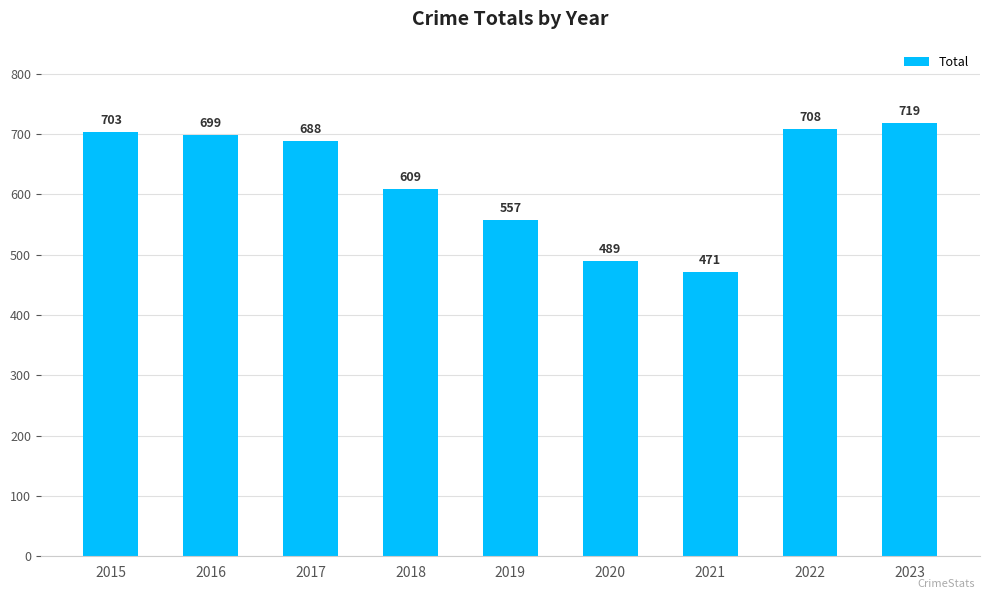

What is the difference between the second highest and minimum values?

237